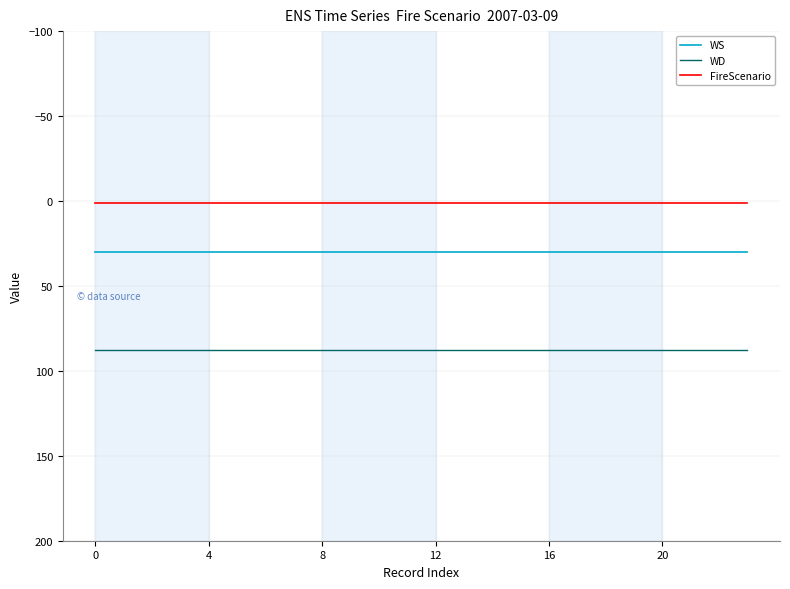

True or false: WD and WS intersect in this chart.

False